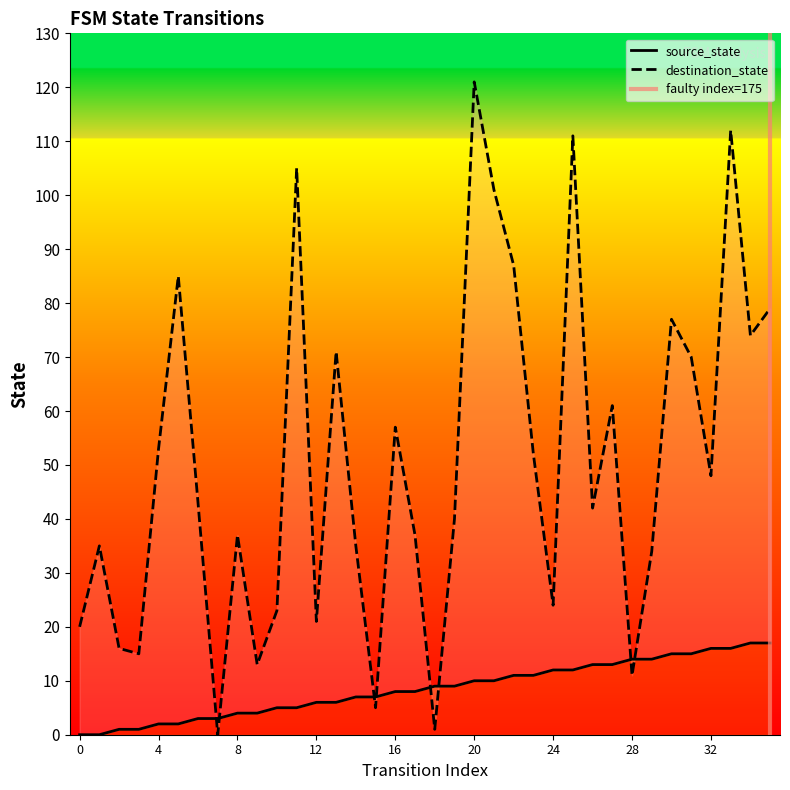

At how many categories does at least one series exceed 37?

20